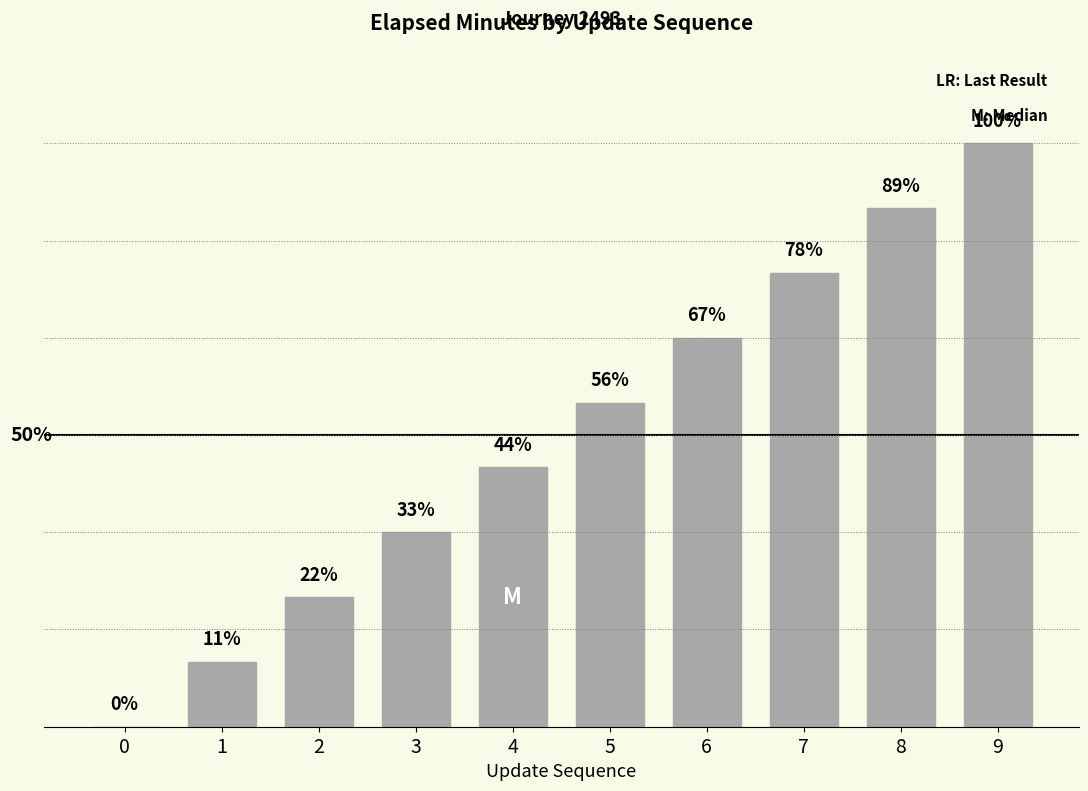

Are the bars horizontal?

No